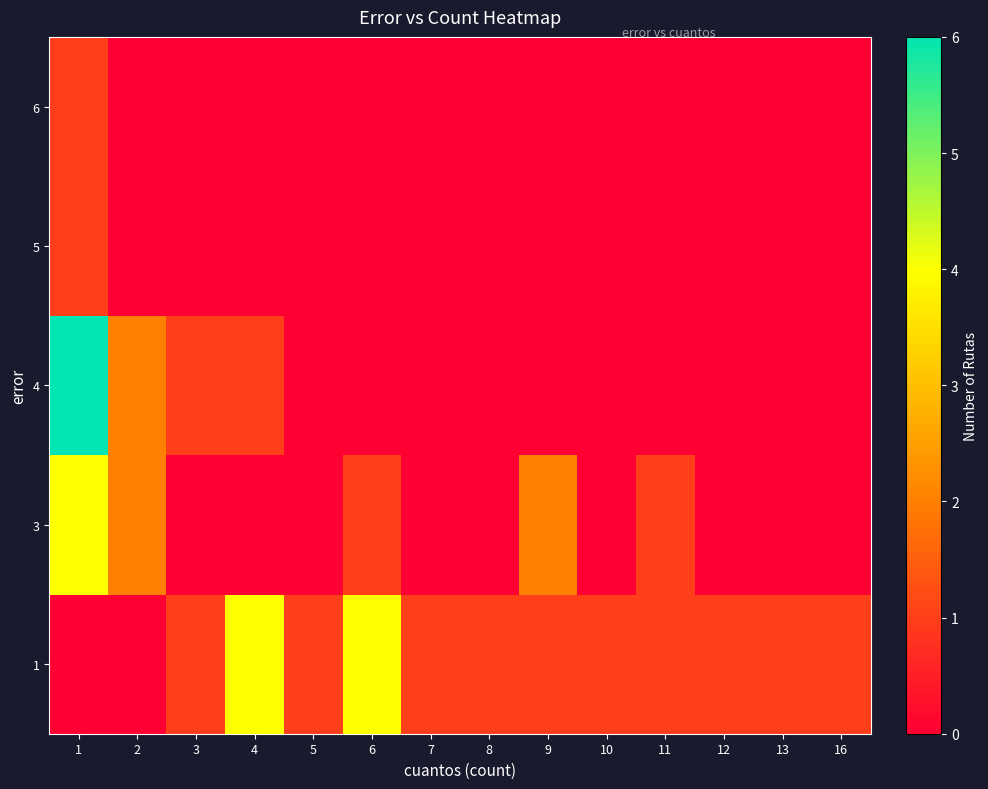

Reading left to right, list all the values displayed in this chart.

1: 1=0	2=0	3=1	4=4	5=1	6=4	7=1	8=1	9=1	10=1	11=1	12=1	13=1	16=1
3: 1=4	2=2	3=0	4=0	5=0	6=1	7=0	8=0	9=2	10=0	11=1	12=0	13=0	16=0
4: 1=6	2=2	3=1	4=1	5=0	6=0	7=0	8=0	9=0	10=0	11=0	12=0	13=0	16=0
5: 1=1	2=0	3=0	4=0	5=0	6=0	7=0	8=0	9=0	10=0	11=0	12=0	13=0	16=0
6: 1=1	2=0	3=0	4=0	5=0	6=0	7=0	8=0	9=0	10=0	11=0	12=0	13=0	16=0